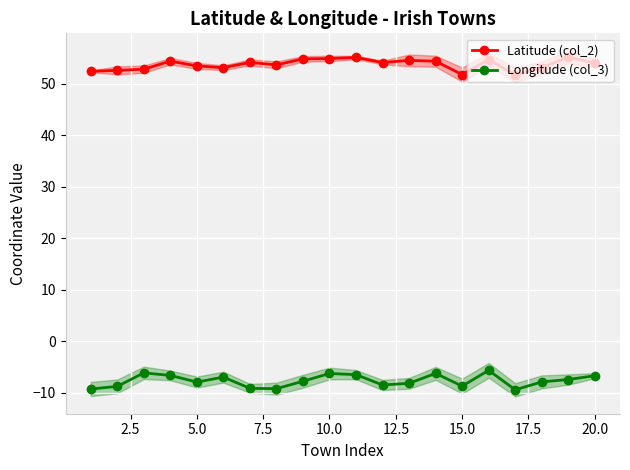

True or false: Longitude (col_3) has more than 2 interior local peaks.

True